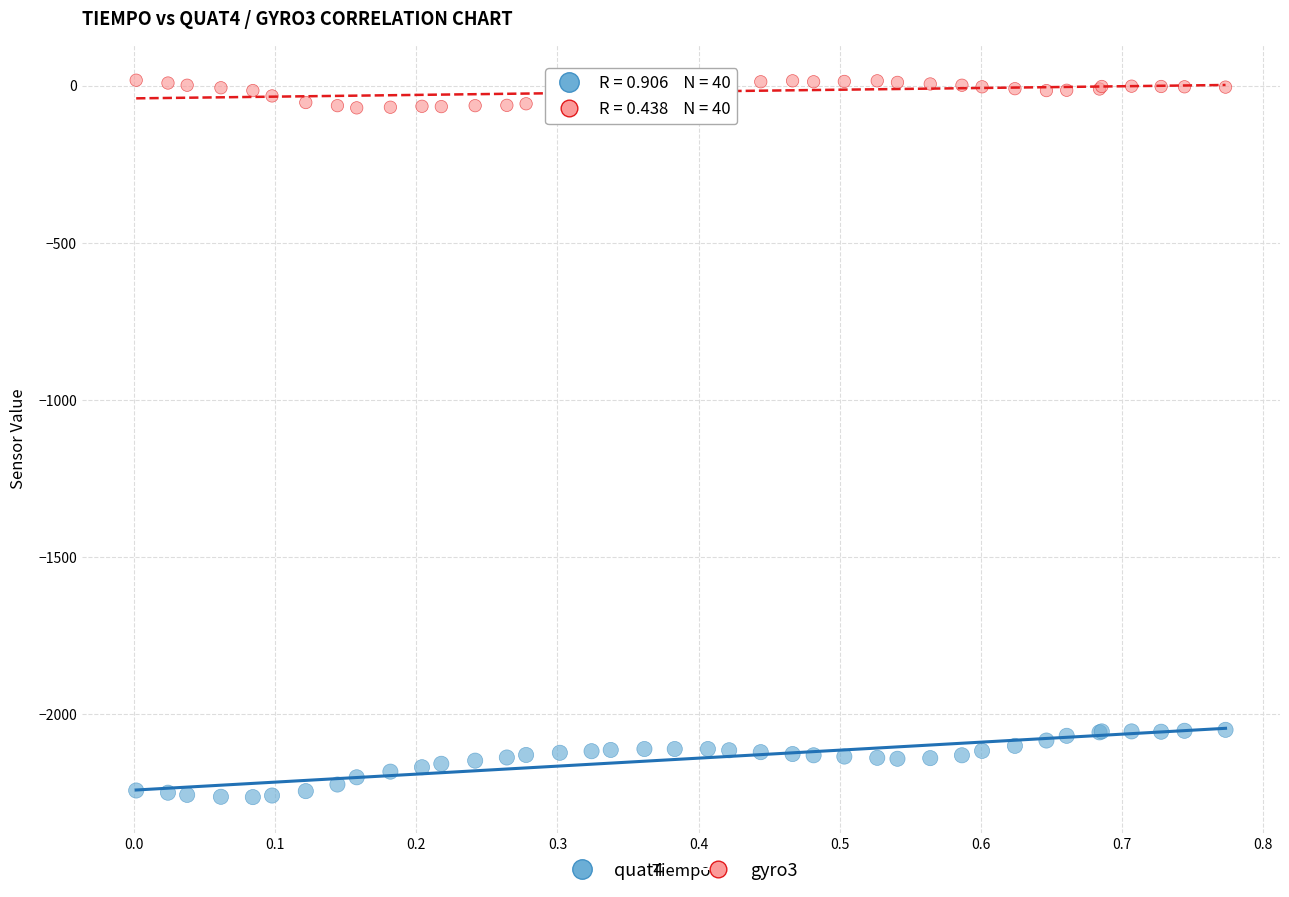

What are all the series names shown in the legend?

quat4, gyro3